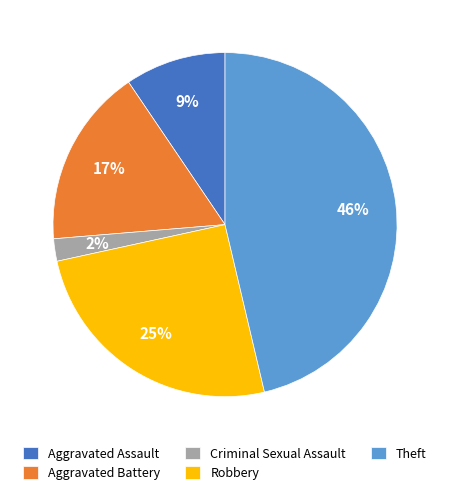

To the nearest percent, what is the average slice percentage?

20%